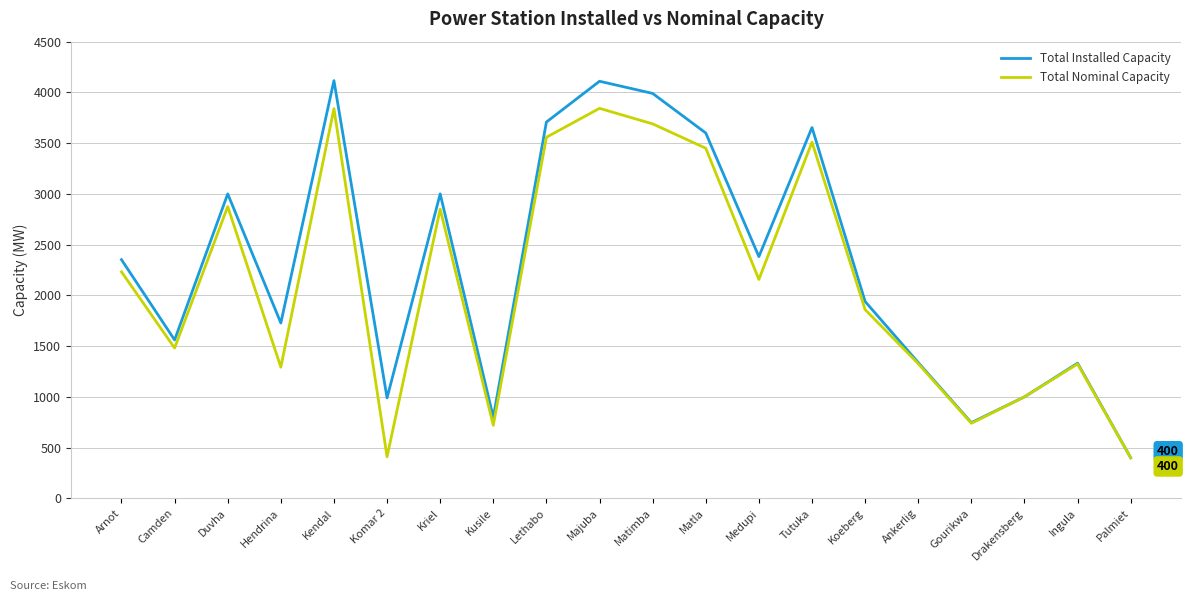

What are all the series names shown in the legend?

Total Installed Capacity, Total Nominal Capacity